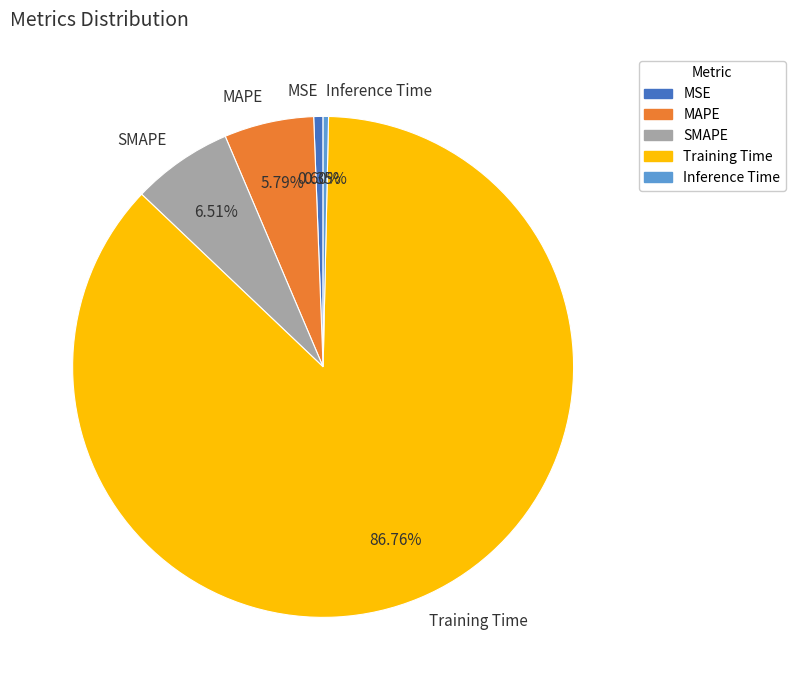

What is the largest slice in the pie chart?

Training Time